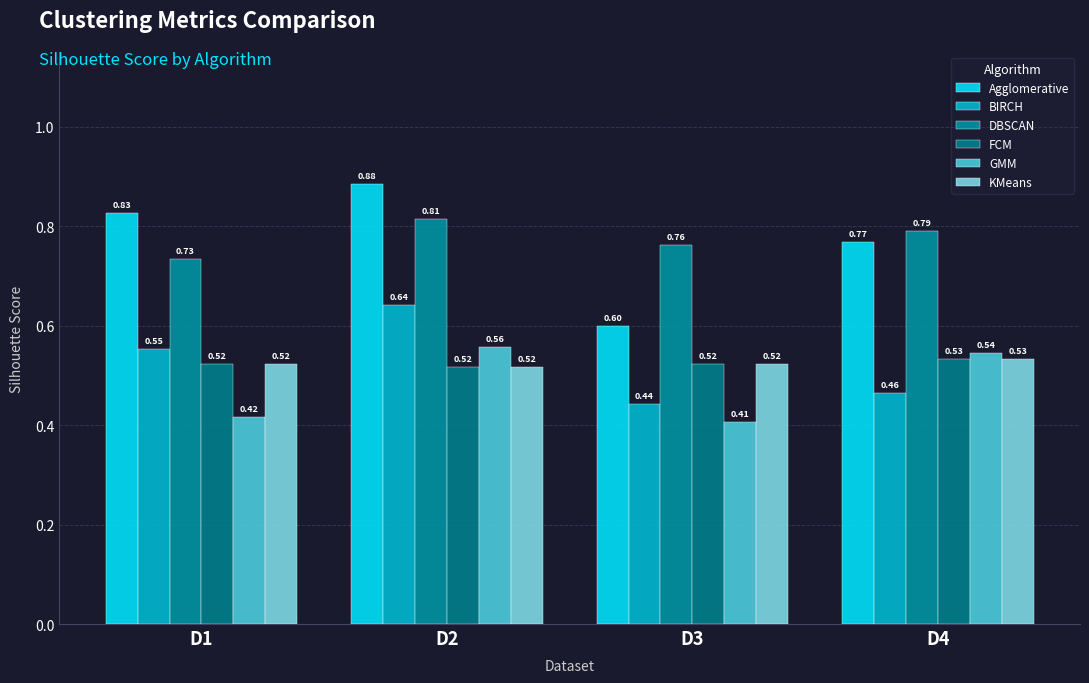

Reading left to right, extract all data points from this chart.

Agglomerative: 0.8	0.9	0.6	0.8
BIRCH: 0.6	0.6	0.4	0.5
DBSCAN: 0.7	0.8	0.8	0.8
FCM: 0.5	0.5	0.5	0.5
GMM: 0.4	0.6	0.4	0.5
KMeans: 0.5	0.5	0.5	0.5